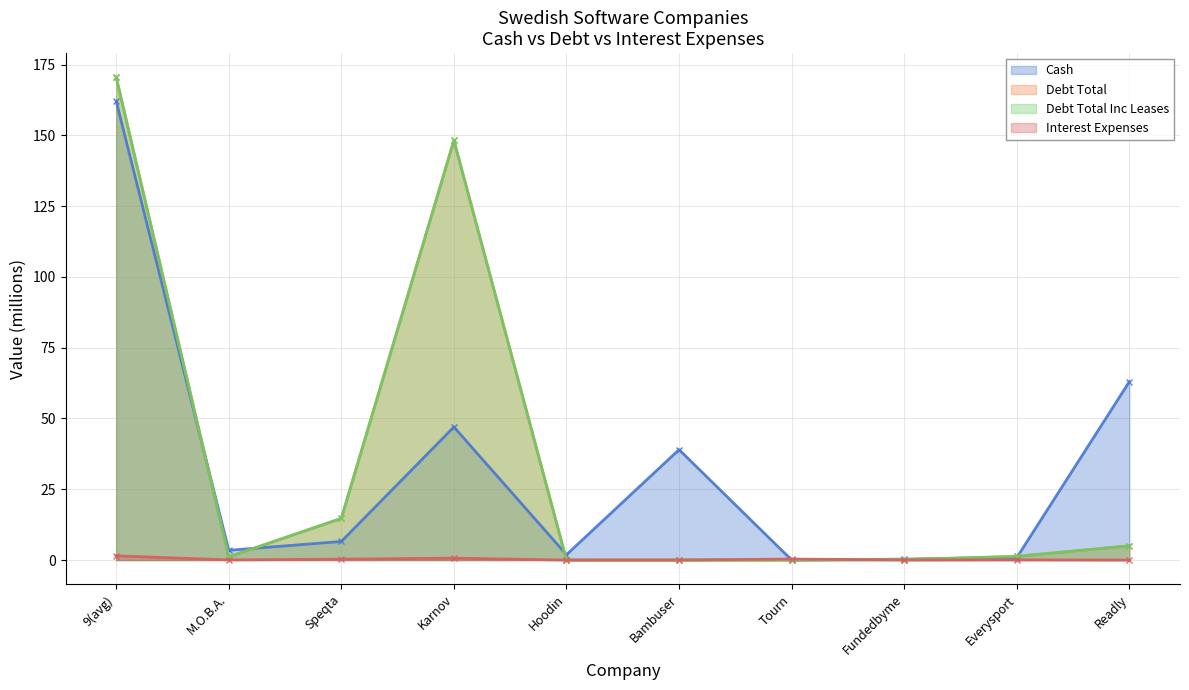

The Debt Total Inc Leases series shows 0.0 at Tourn. True or false?

True